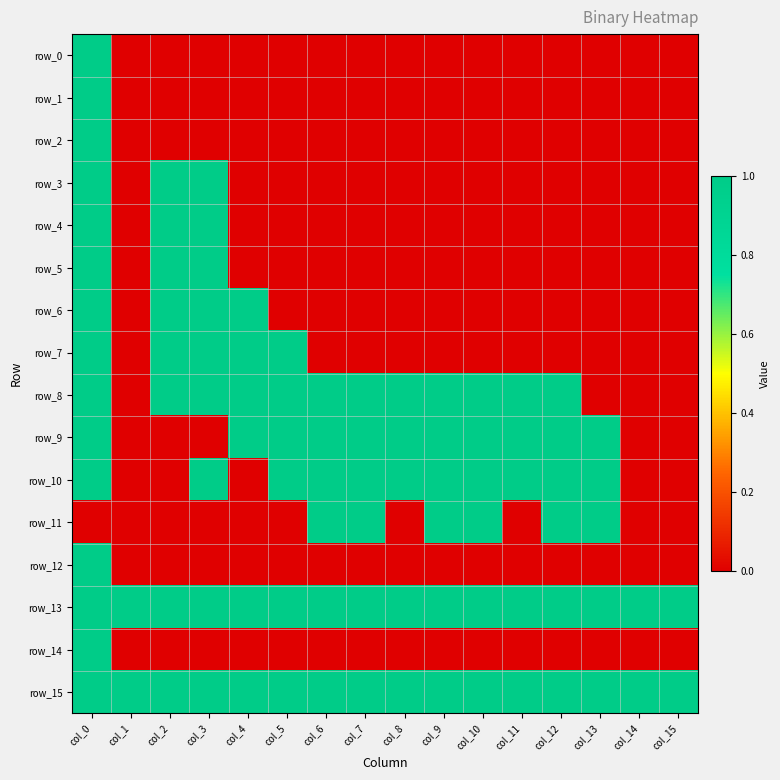

Count the row_12 values in the range 0 to 1.

16